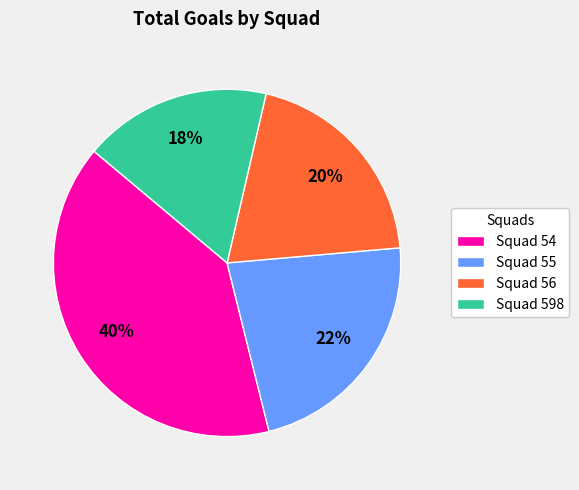

Which slice is the largest?

Squad 54